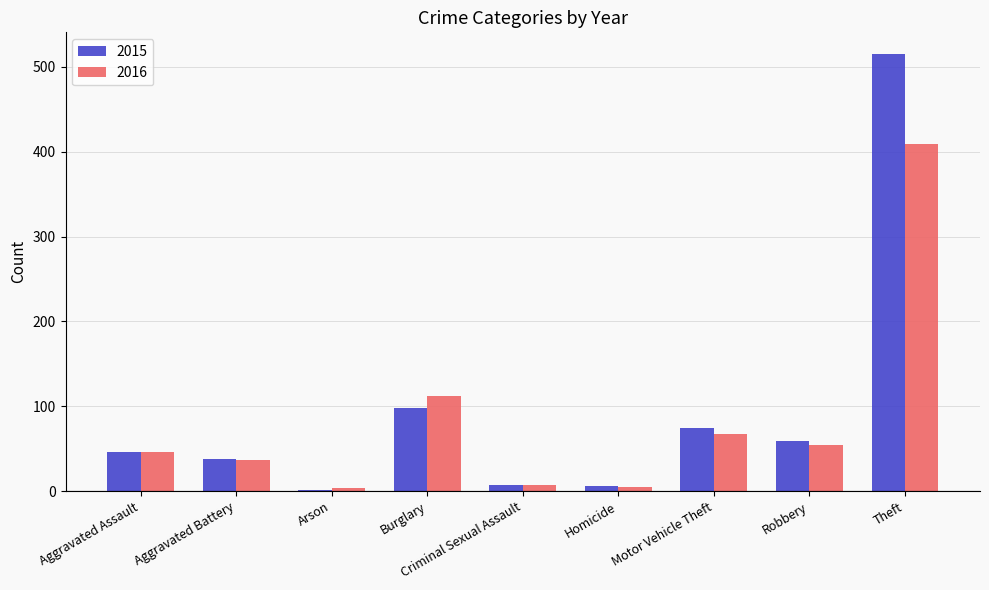

Which series has the largest range (max minus min)?

2015